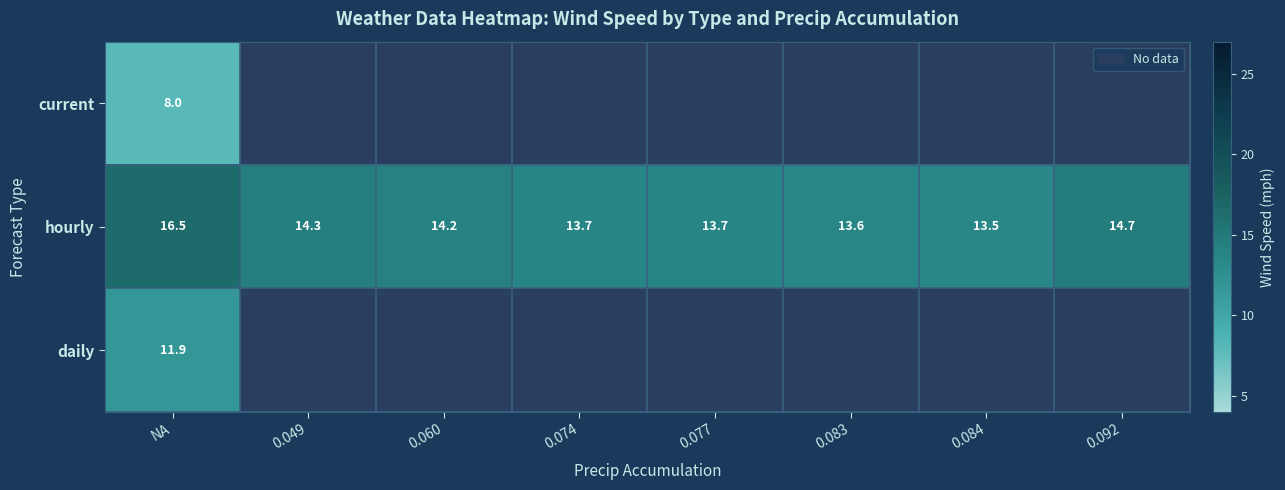

What is the spread (max minus min) of values at NA?

8.5